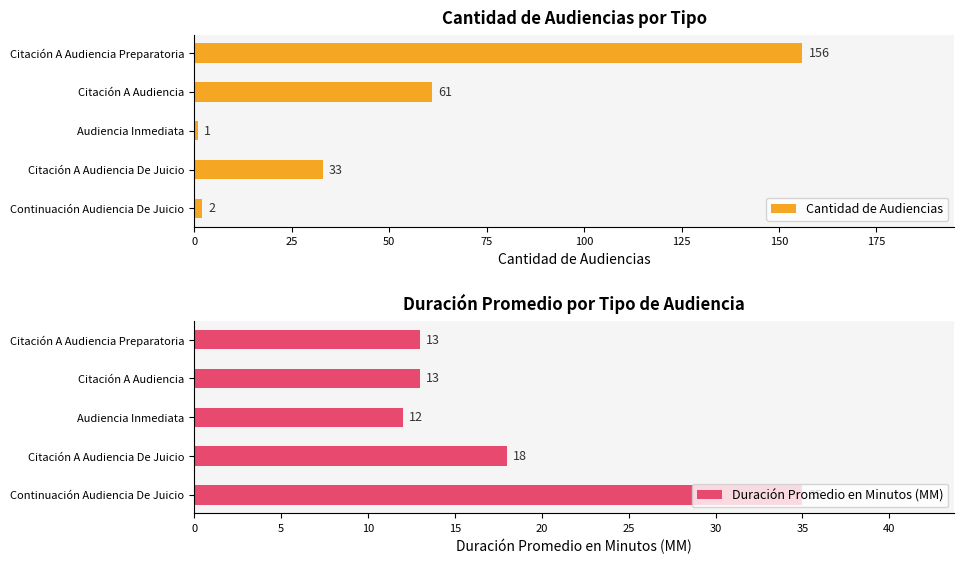

Rank the series by their average value, from highest to lowest.

Cantidad de Audiencias, Duración Promedio en Minutos (MM)